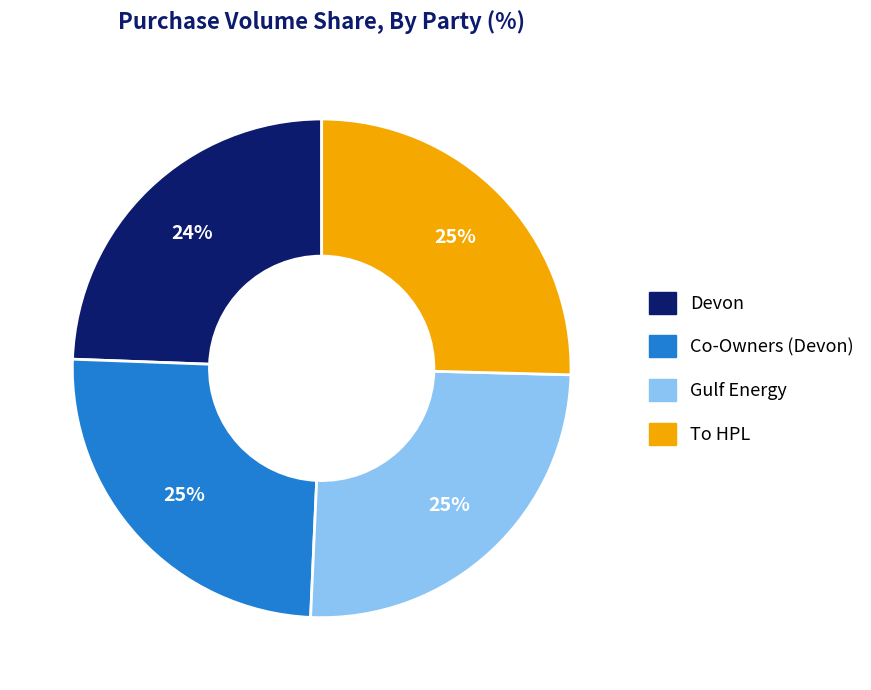

To the nearest percent, what portion does Devon represent?

24%